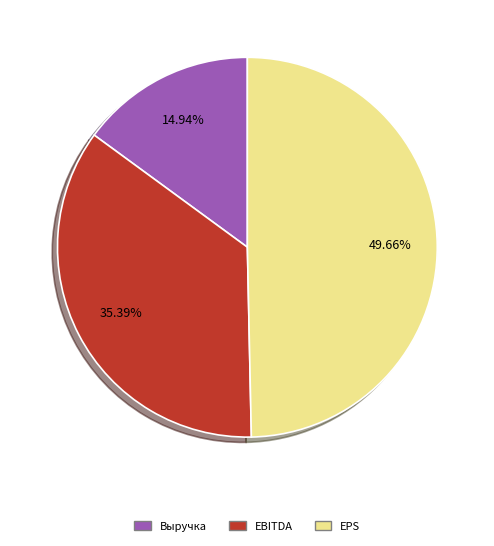

True or false: Выручка accounts for 15% of the total.

True